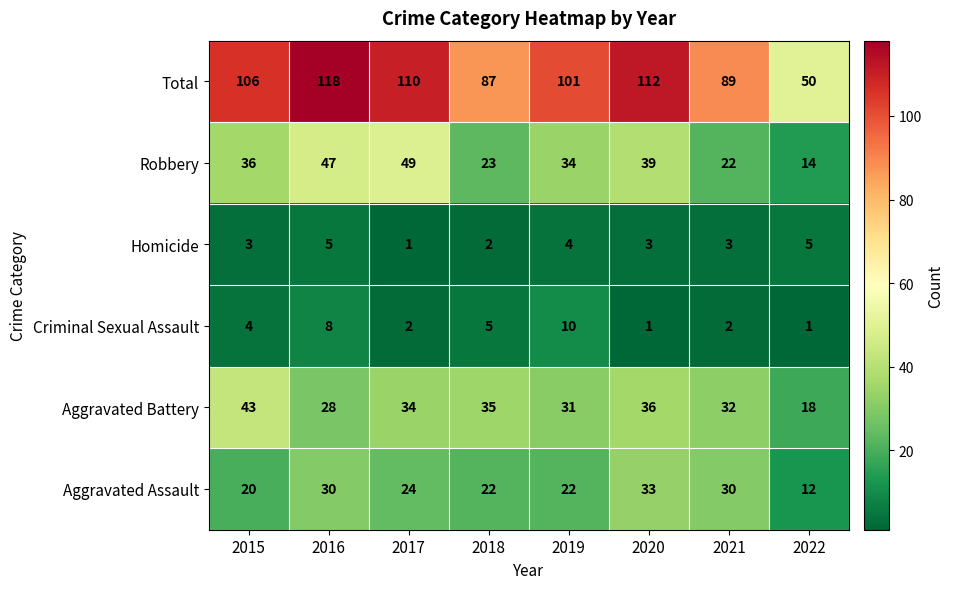

What is the approximate value of Total at 2018?

87